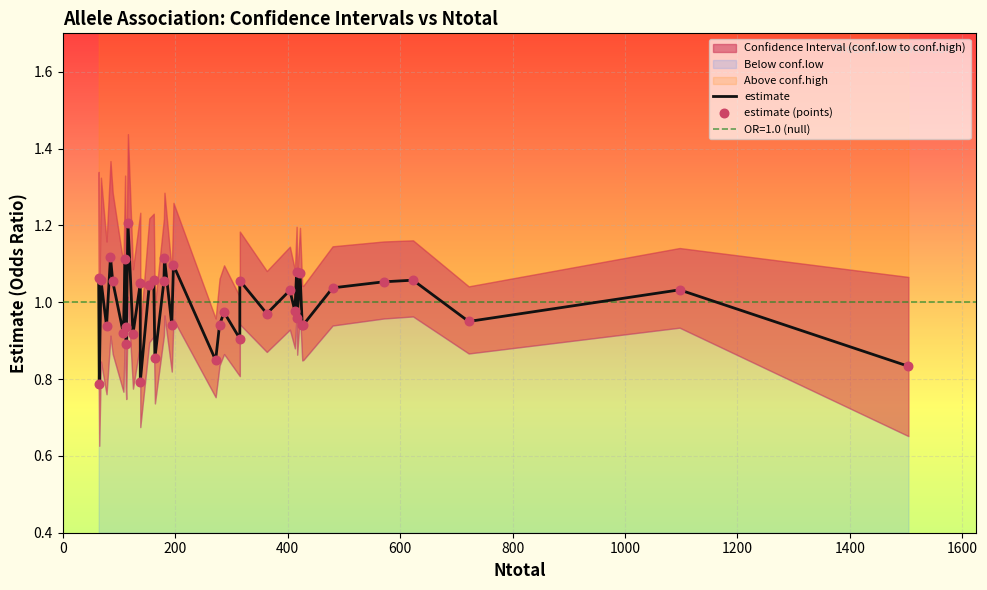

Is the value of conf.low at 181 greater than the value of estimate at 279?

Yes